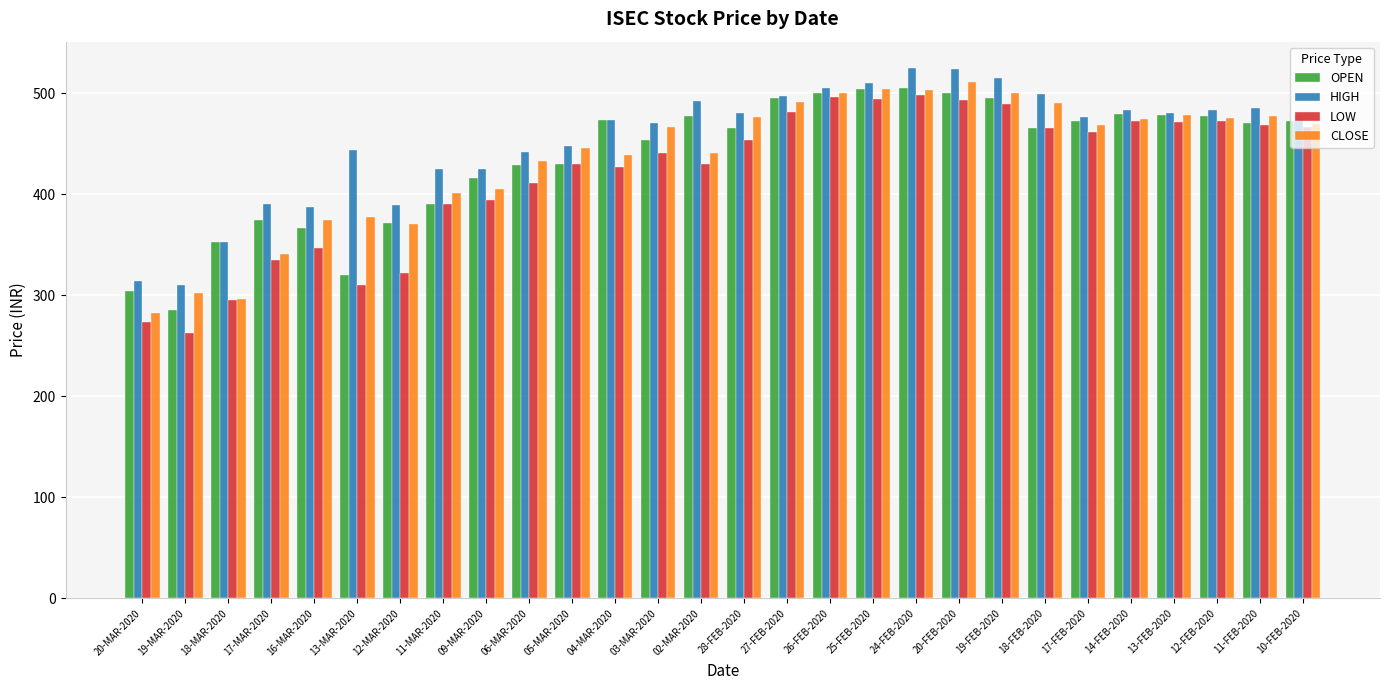

True or false: CLOSE has a value of 272.4 at 11-MAR-2020.

False